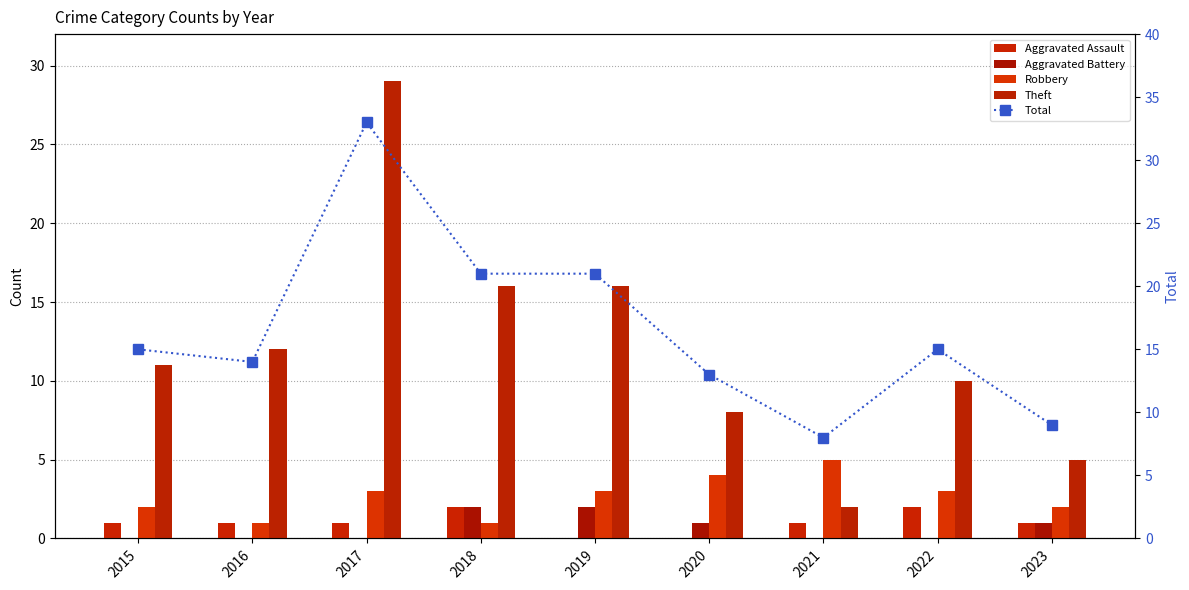

List the labels in order of Total value, smallest first.

2021, 2023, 2020, 2016, 2015, 2022, 2018, 2019, 2017